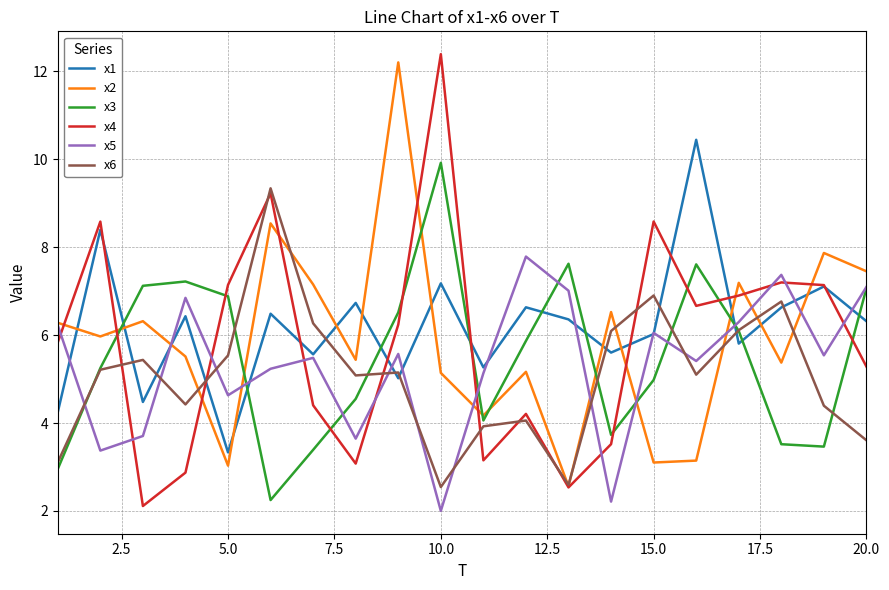

Which series has the largest range (max minus min)?

x4